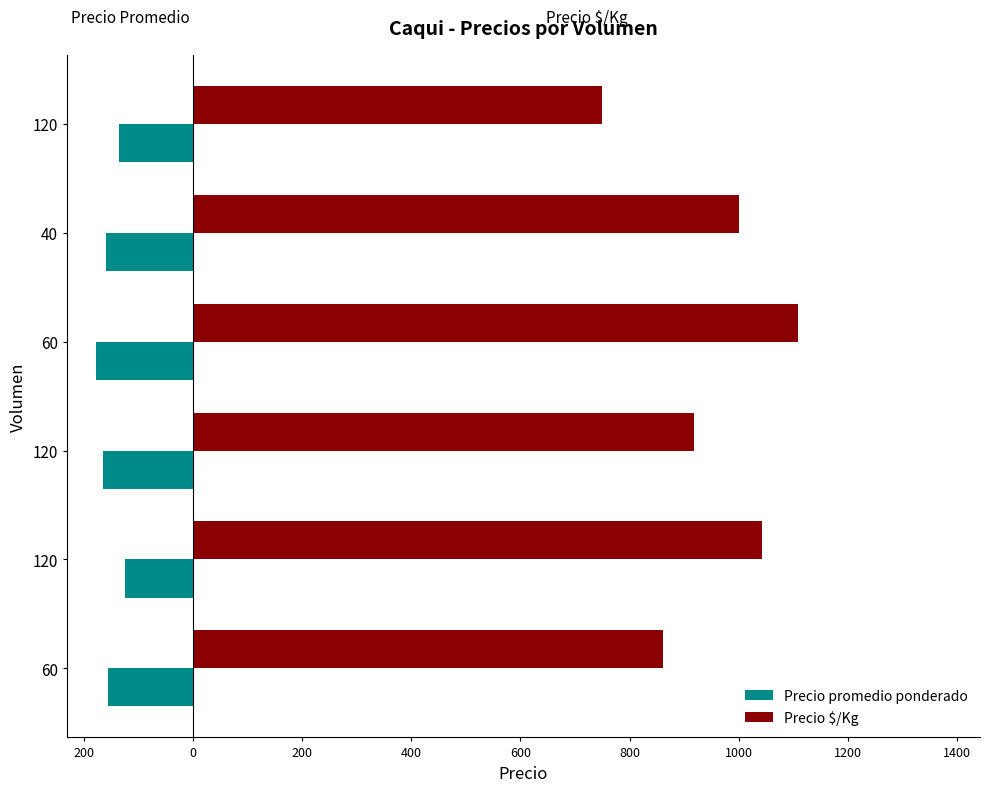

Which series has the widest spread of values?

Precio $/Kg